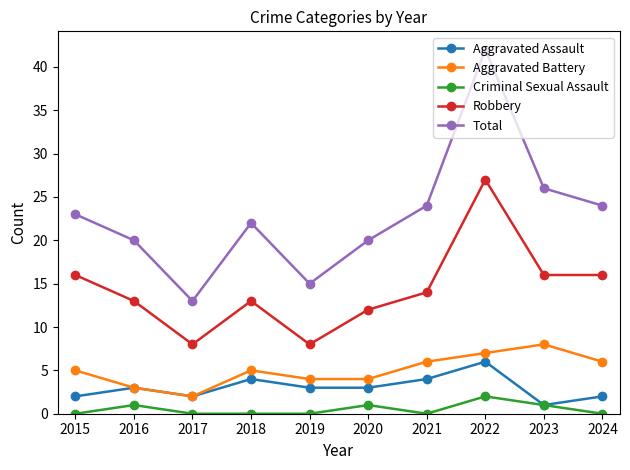

At which label does Aggravated Assault reach its minimum?

2023